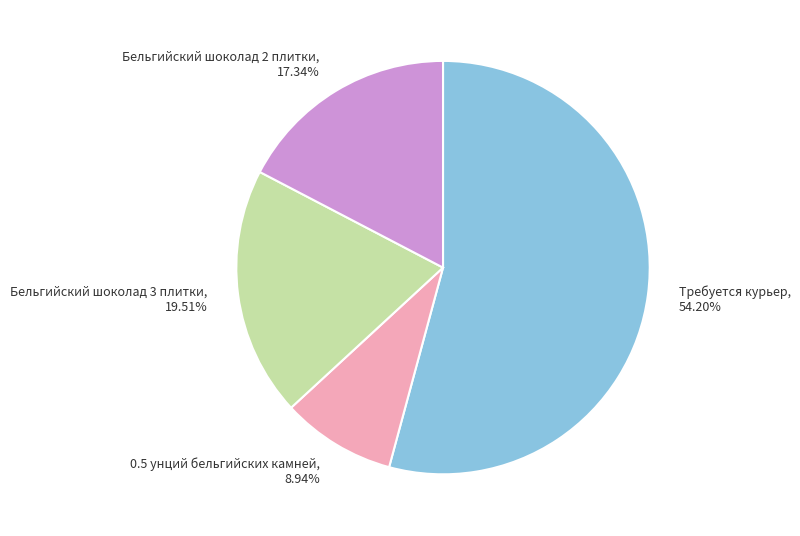

Which category has the smallest portion of the pie?

0.5 унций бельгийских камней